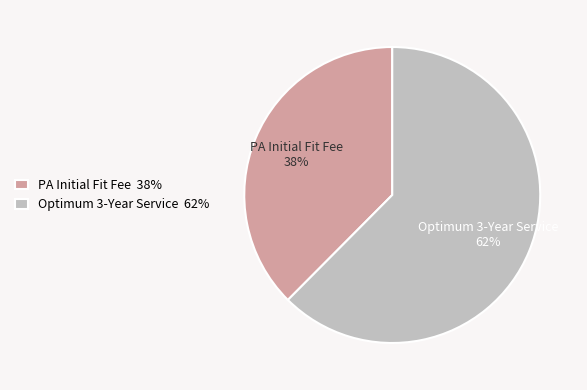

Is there any slice that represents more than half of the pie?

Yes